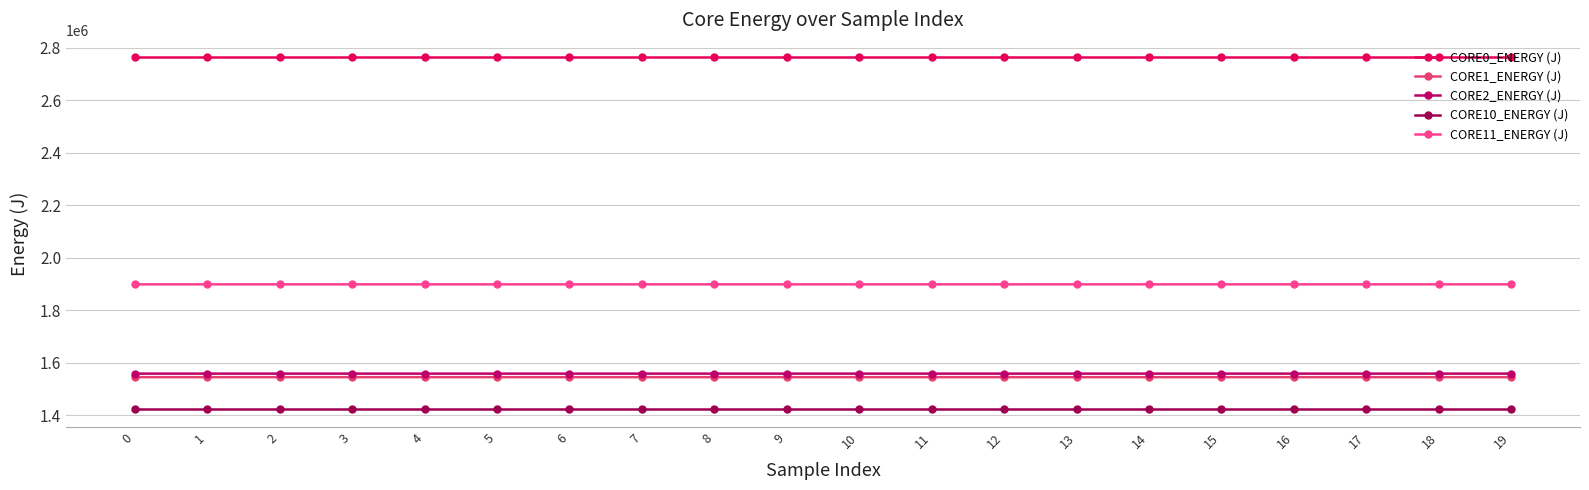

The value of CORE1_ENERGY (J) at 0 is 2368780.8. True or false?

False